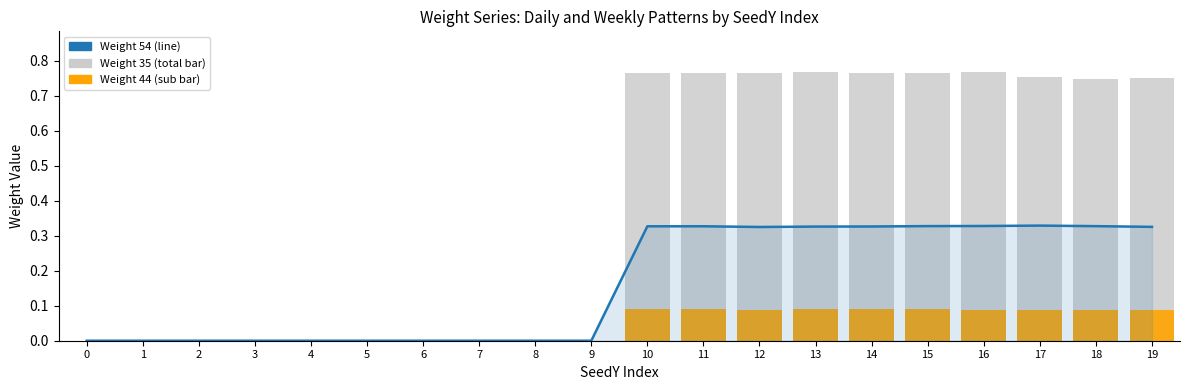

The value of Weight 44 at 3 is 0.0. True or false?

True